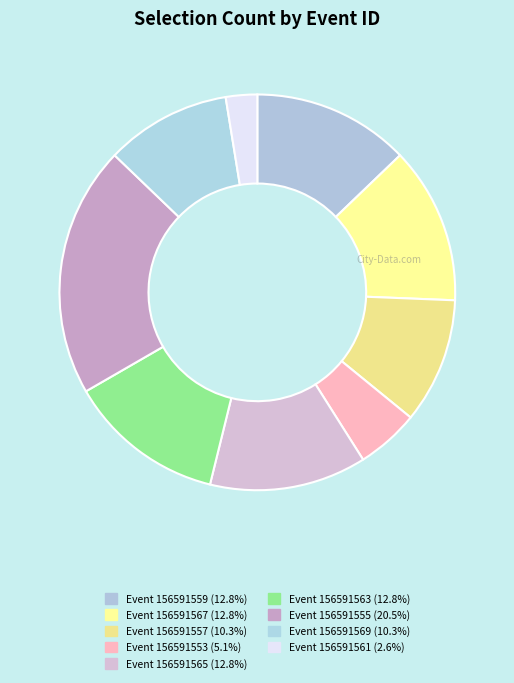

How many segments does this pie chart have?

9